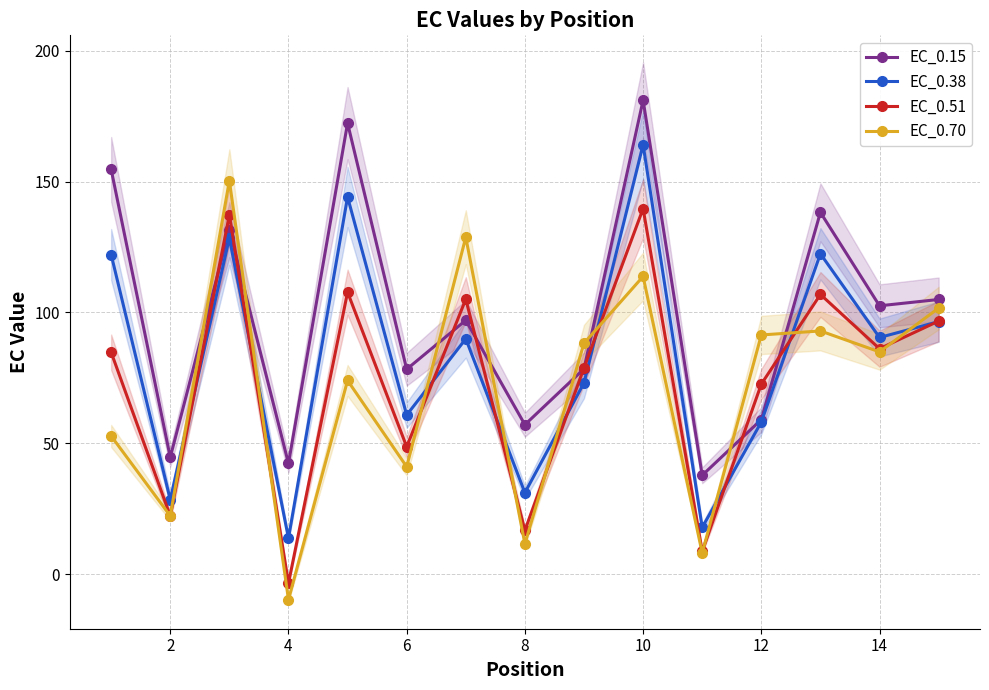

Where is EC_0.51 nearest to the value 68?

12